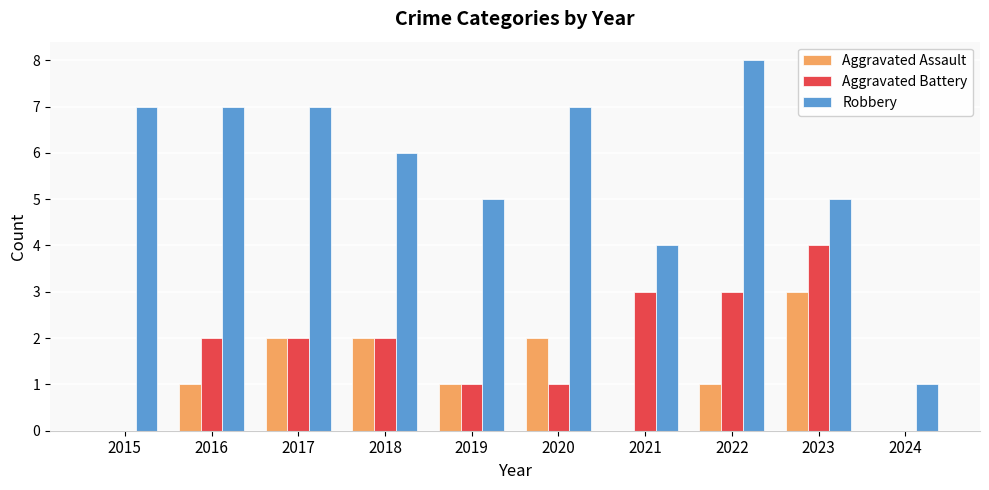

What is the sum of all Robbery values?

57